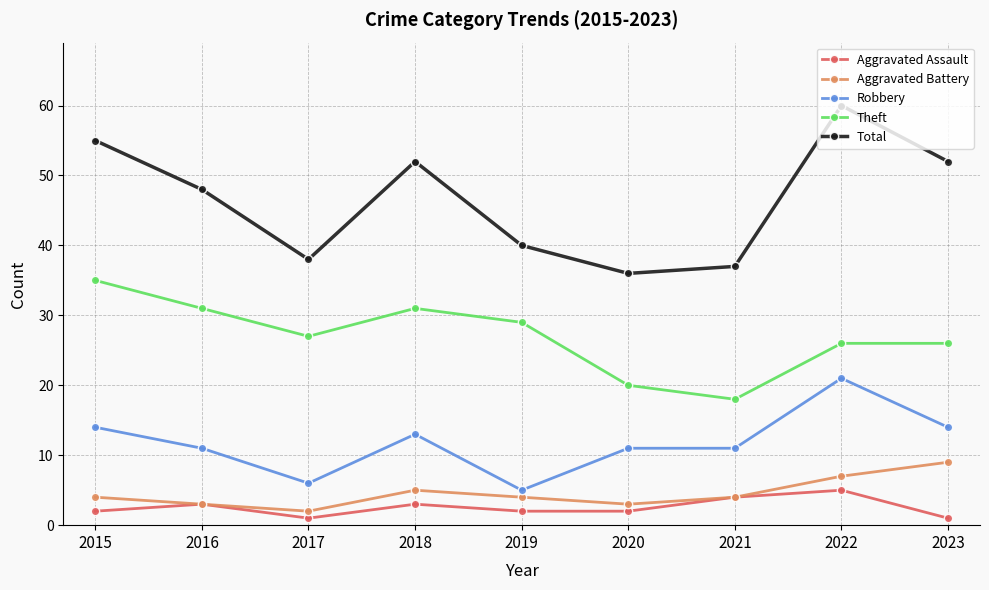

True or false: Robbery and Theft intersect in this chart.

False